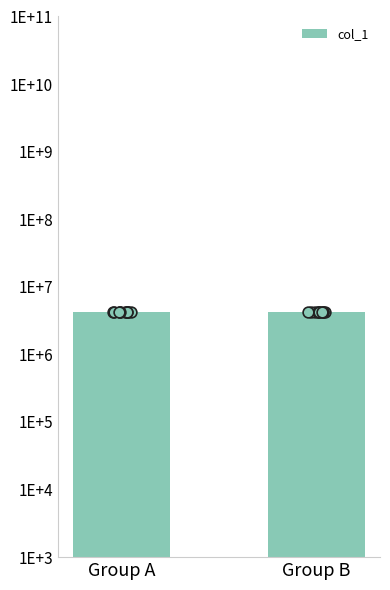

What is the change in value from Group A to Group B?

+30000